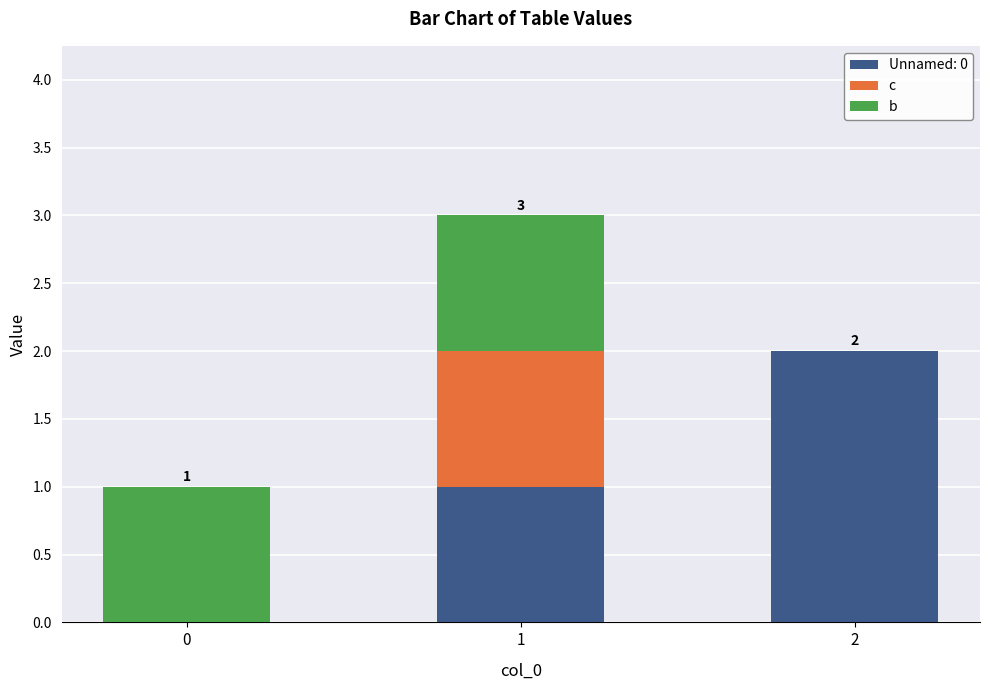

Reading left to right, what are the values for Unnamed: 0?

0=0	1=1	2=2